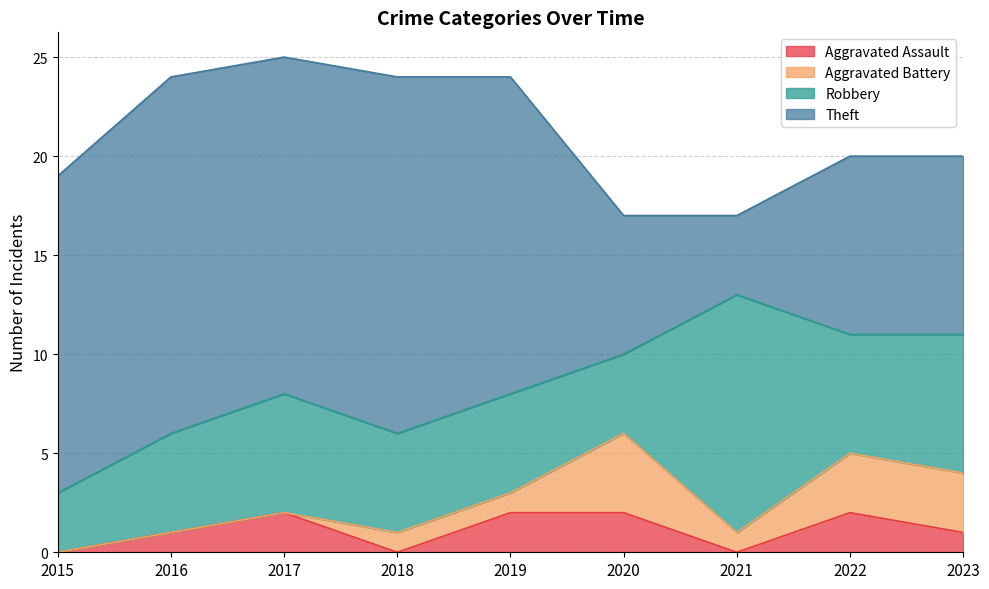

Is it true that Aggravated Assault equals 0 at 2015?

True